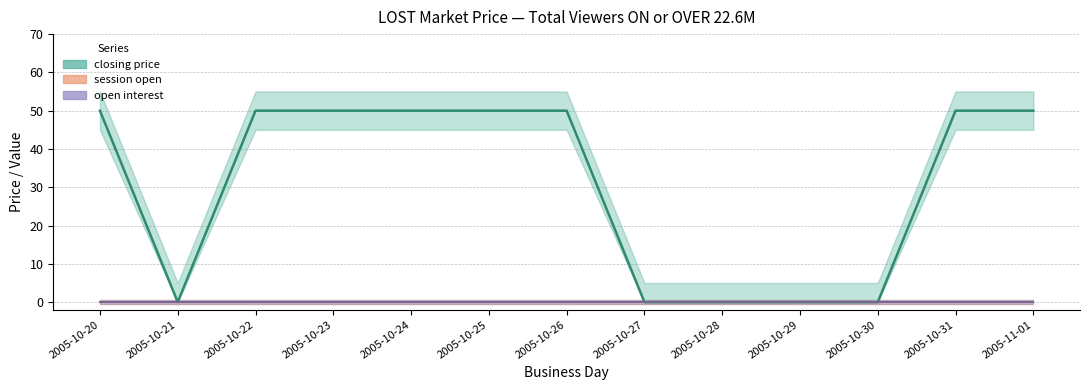

Which series has the largest total across all categories?

closing price